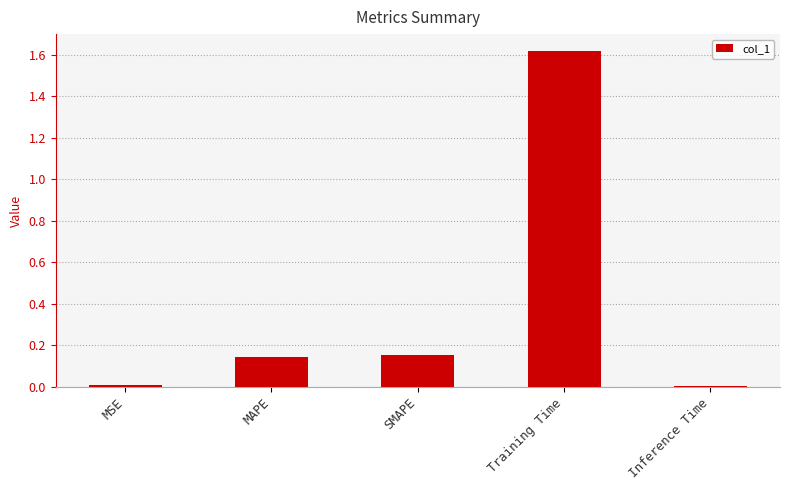

What is the sum of all values?

1.9